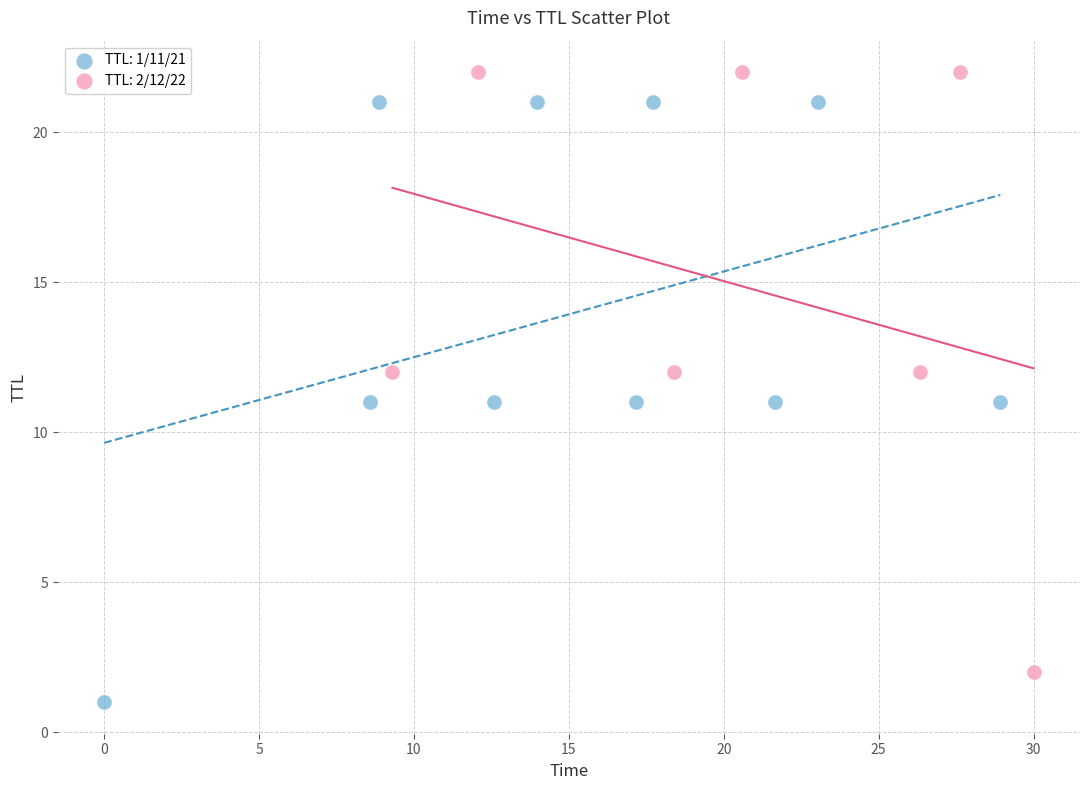

Which series reaches the minimum Y coordinate?

TTL: 1/11/21